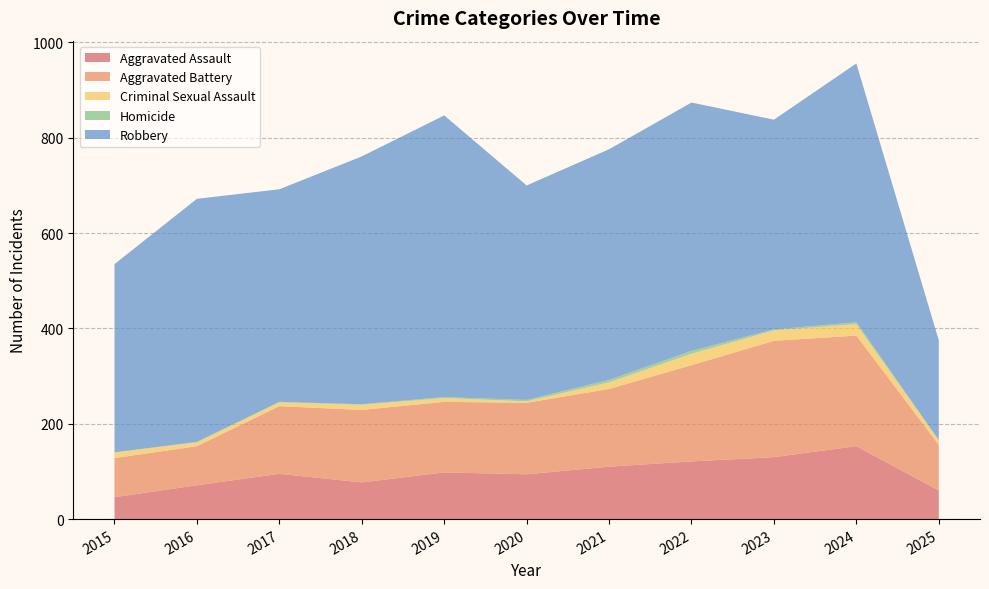

Reading left to right, extract all data points from this chart.

Aggravated Assault: 46	71	95	77	98	94	110	121	130	153	60
Aggravated Battery: 82	82	142	152	148	150	163	202	244	232	96
Criminal Sexual Assault: 12	8	8	11	8	3	14	24	22	24	9
Homicide: 0	1	1	1	2	3	5	6	2	4	1
Robbery: 395	510	446	520	591	450	484	521	440	543	209